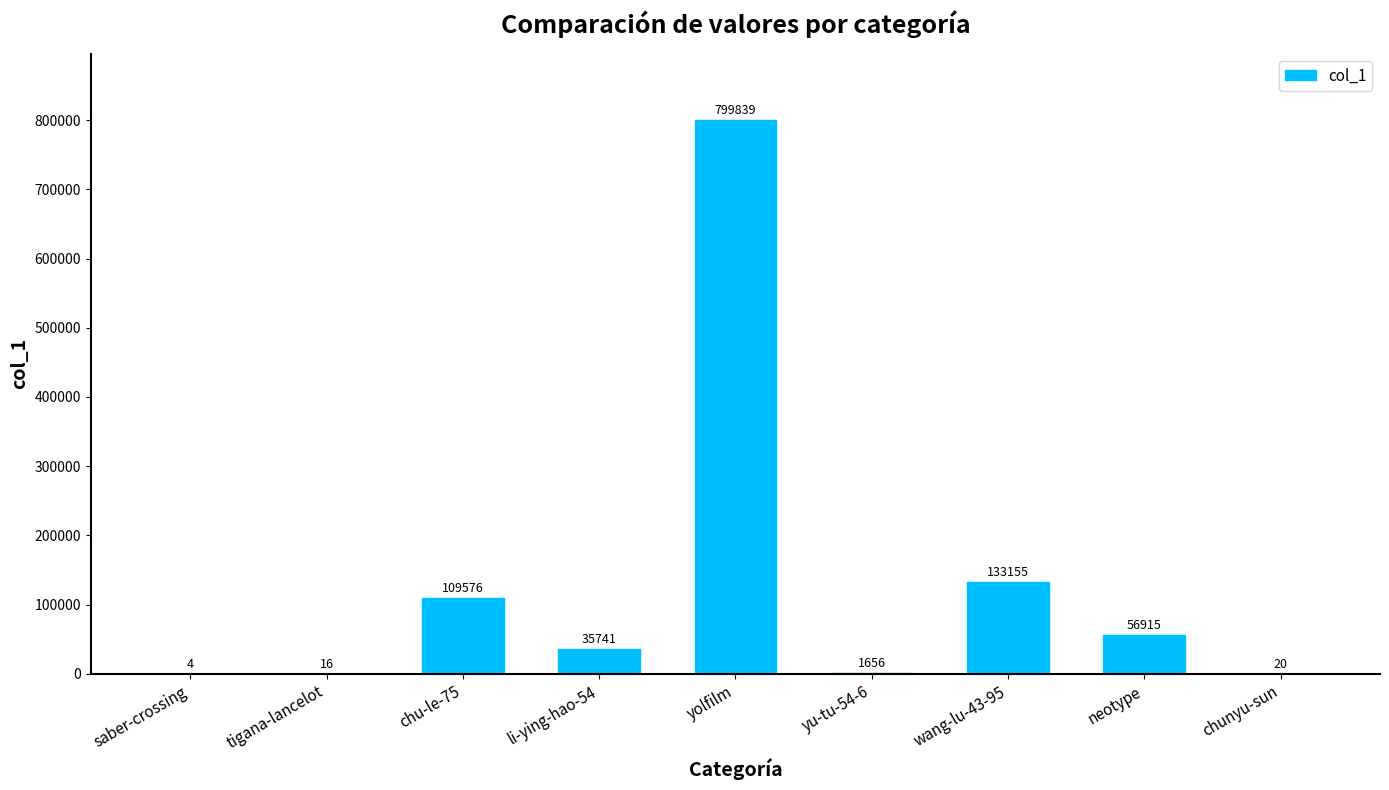

What is the change in value from neotype to chunyu-sun?

-56895